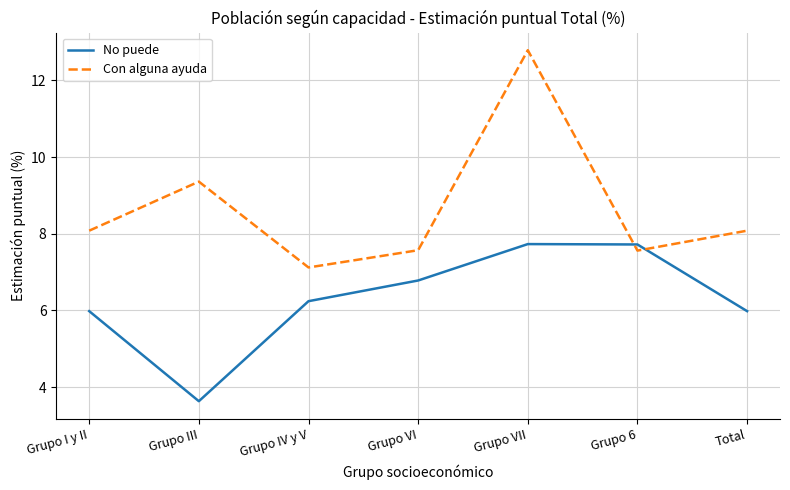

What is the difference between the Con alguna ayuda values at Grupo VII and Grupo VI?

5.2